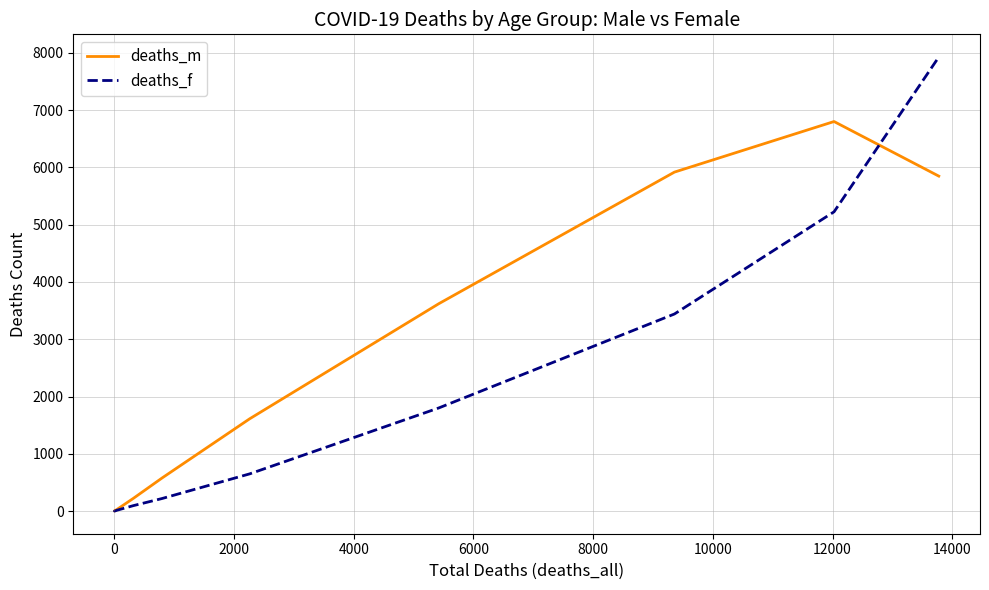

Which series has the largest range (max minus min)?

deaths_f